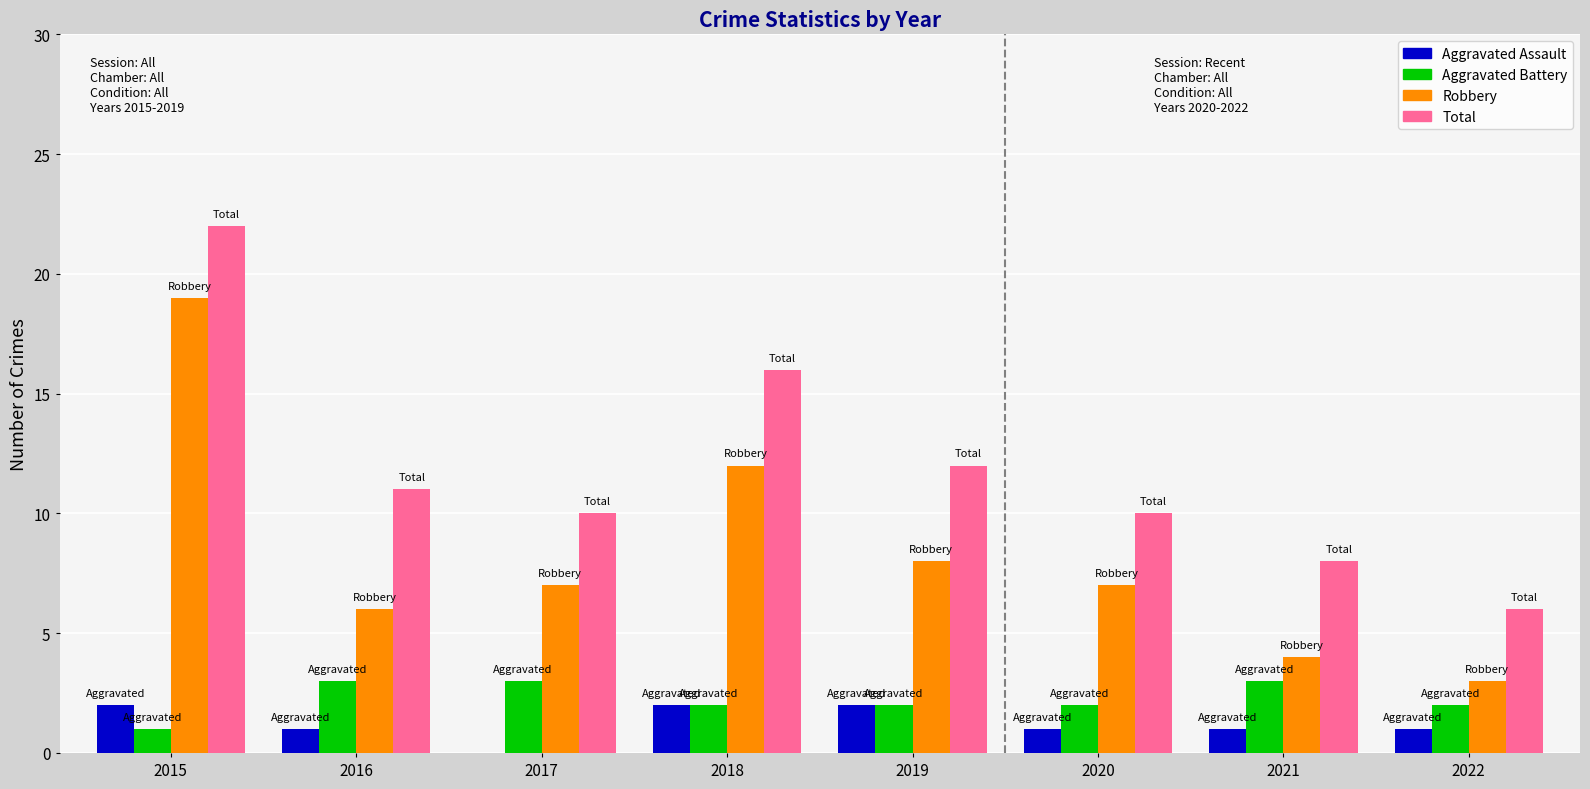

What are all the series names shown in the legend?

Aggravated Assault, Aggravated Battery, Robbery, Total